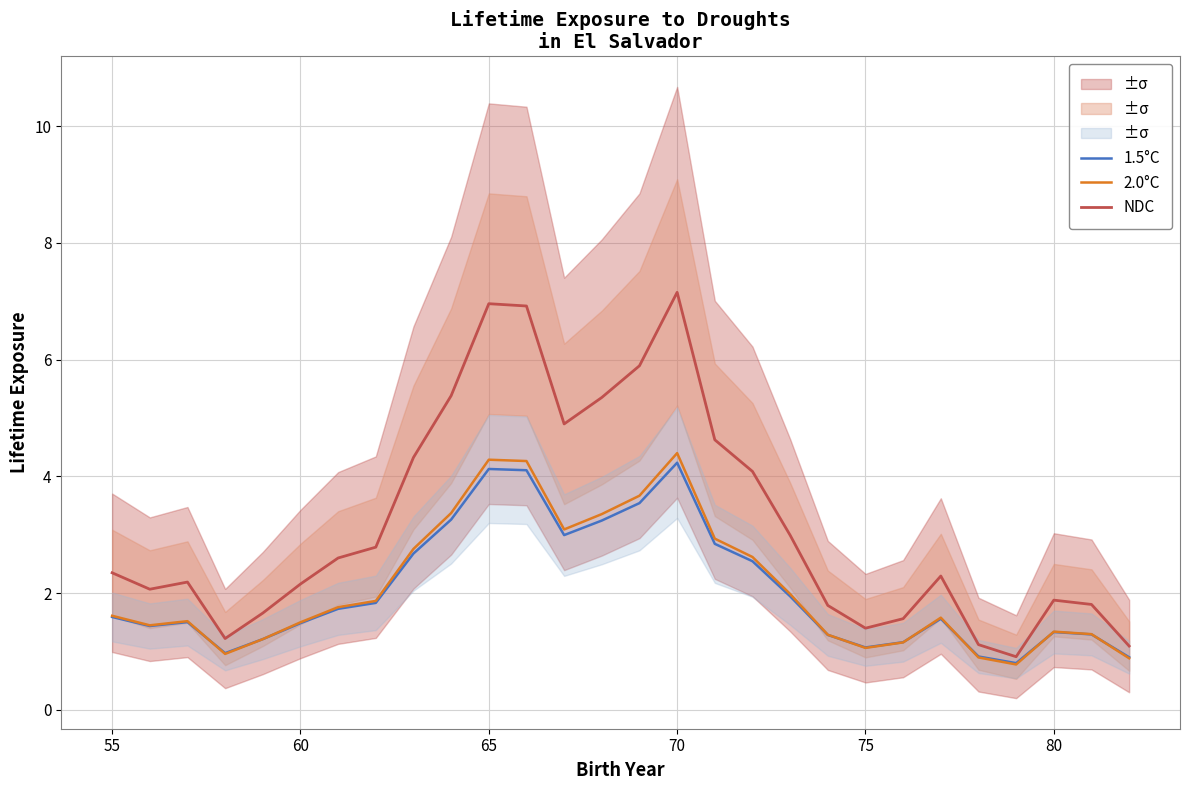

What is the maximum value for NDC?

7.2